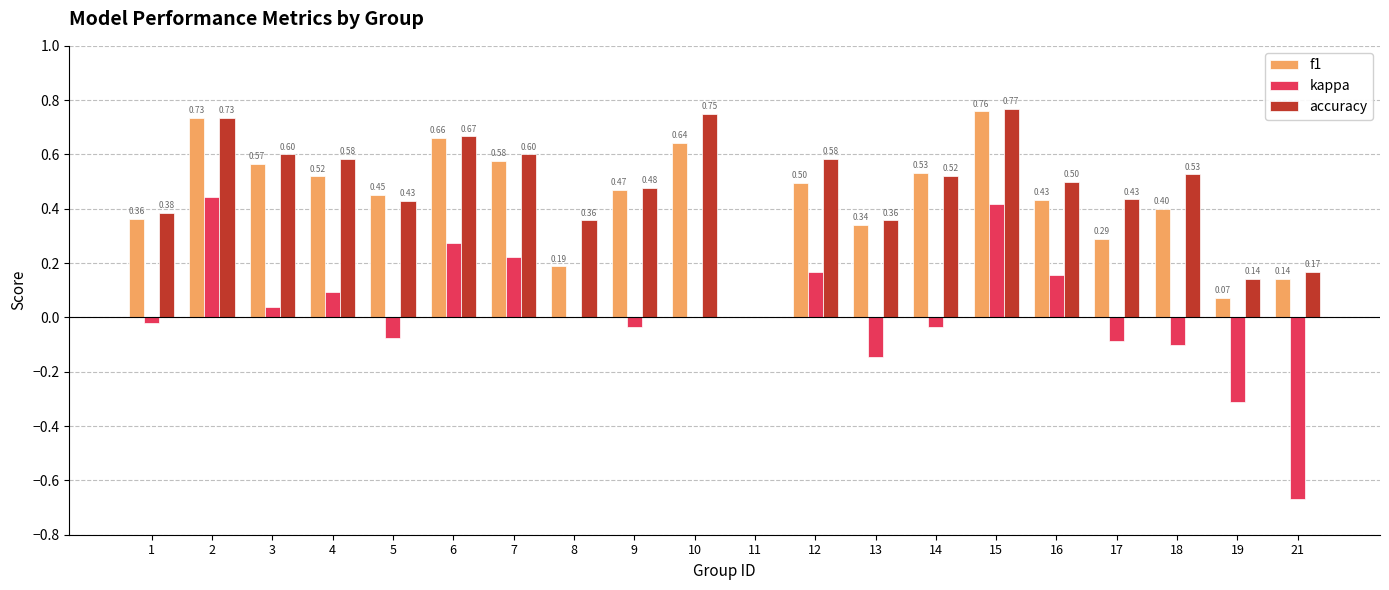

Are the bars horizontal?

No